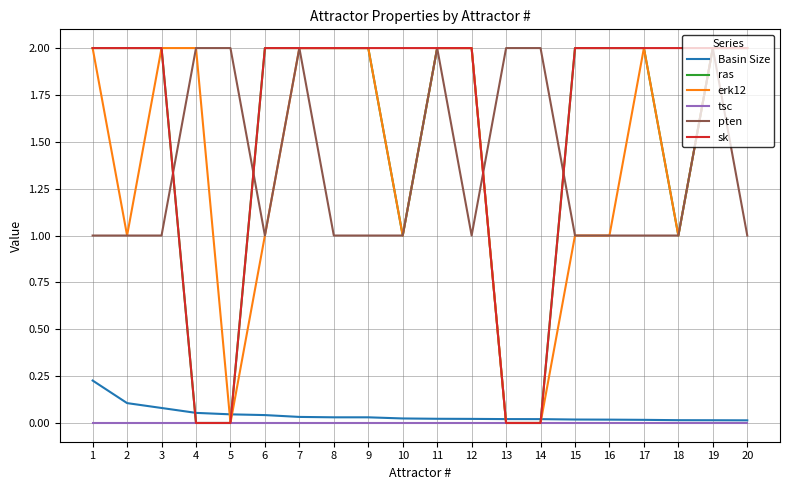

What is the maximum value shown in the chart?

2.0